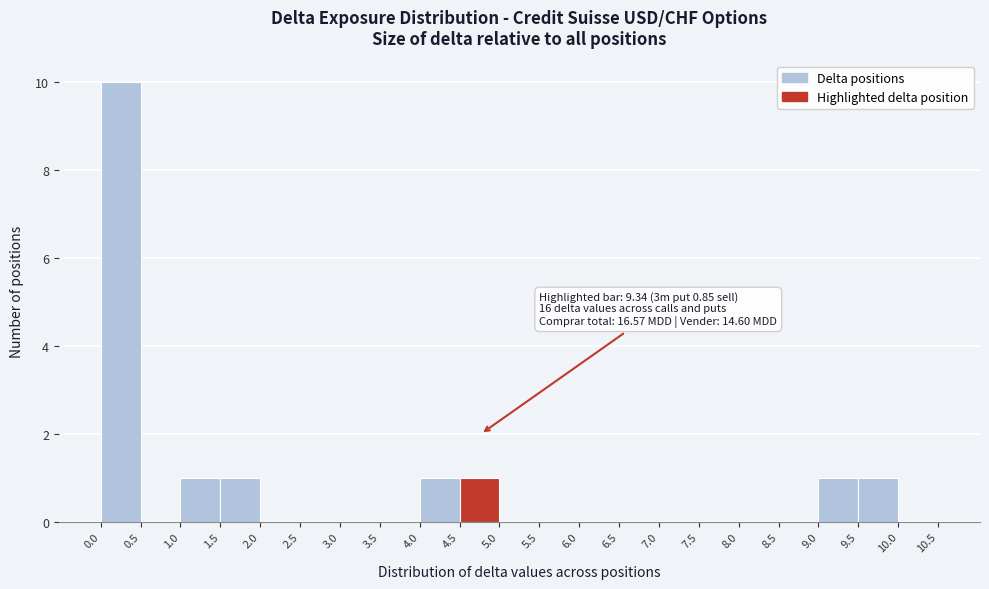

Which range on the x-axis has the tallest bar?

0.0 to 0.5